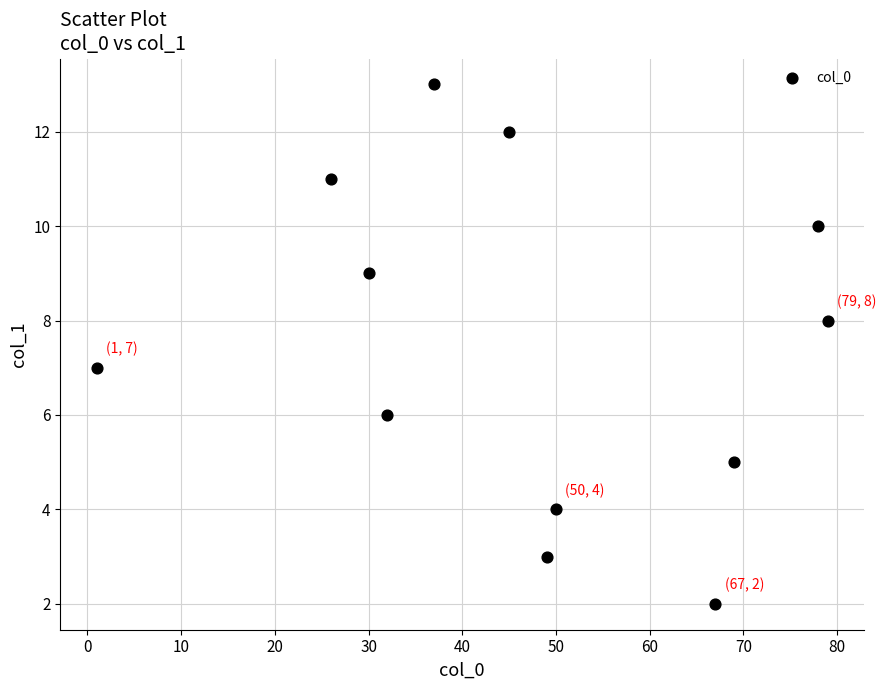

What is the average Y value?

7.5